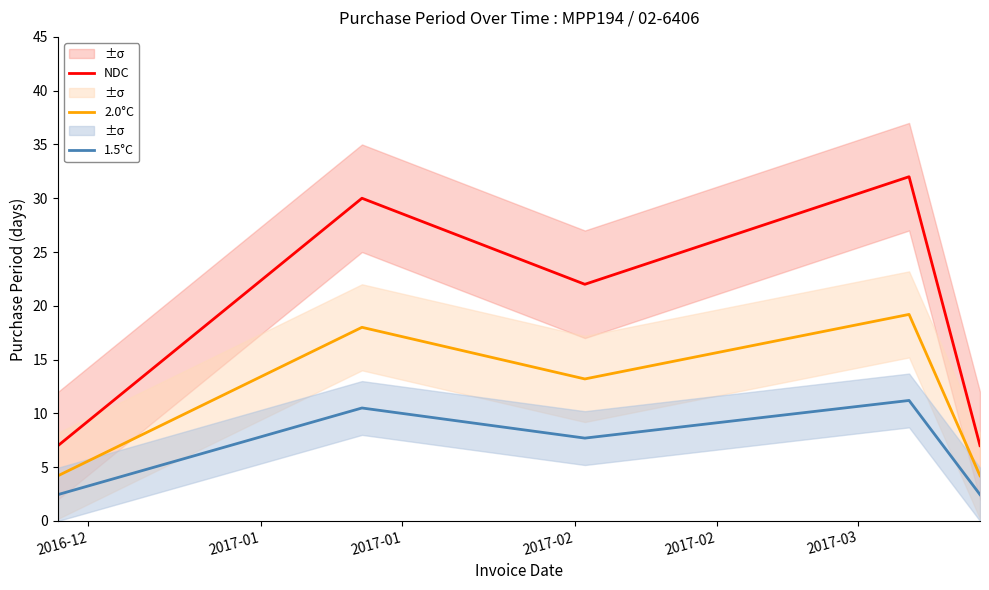

True or false: 1.5°C and NDC cross at least once.

False